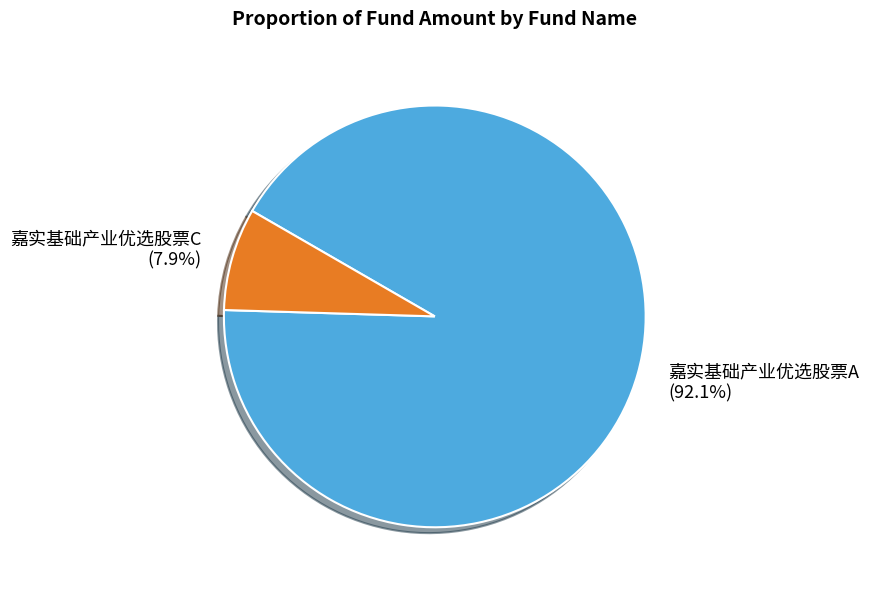

Count the number of slices in the pie.

2